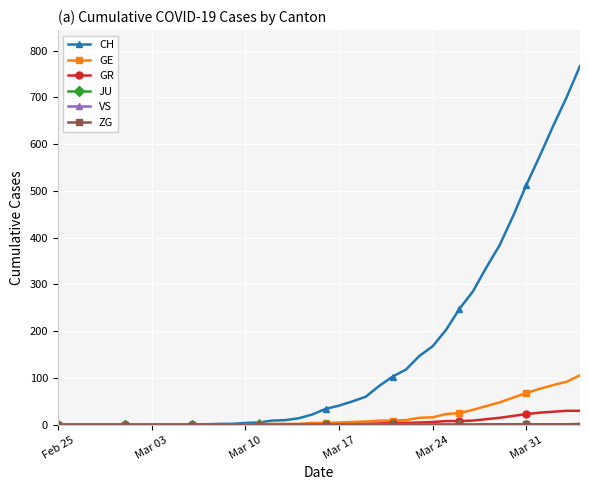

Which series has the widest spread of values?

CH